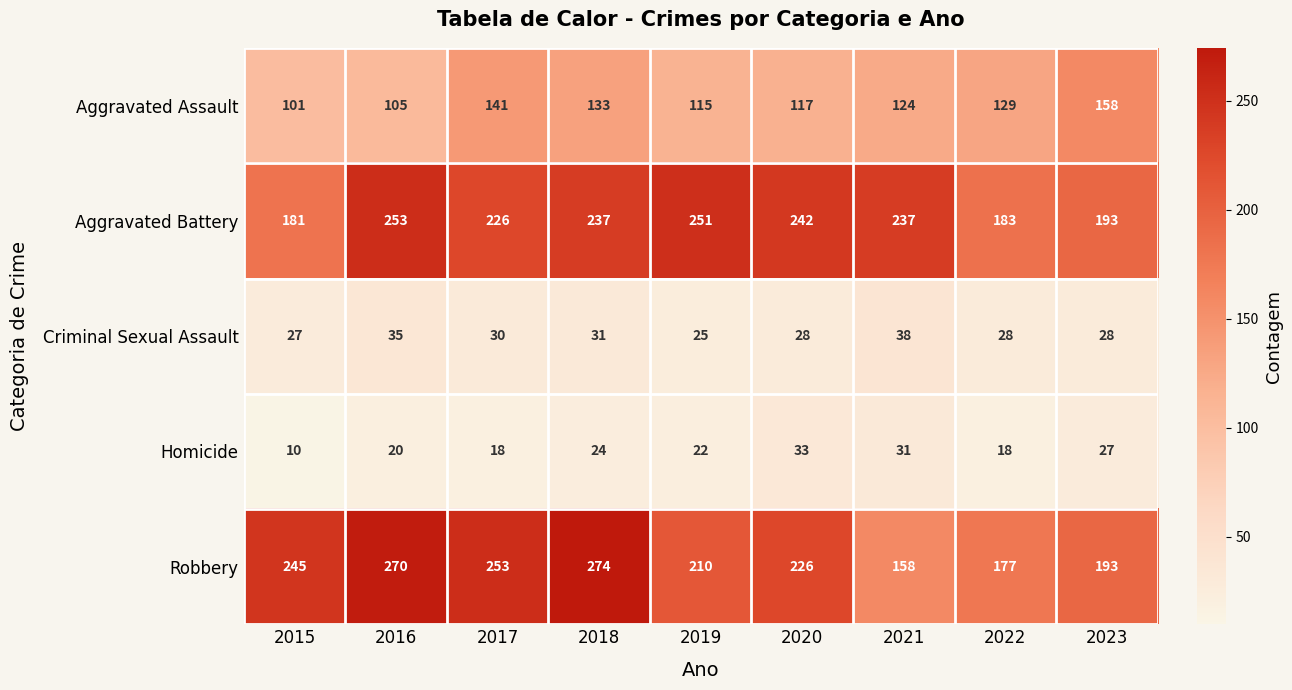

The Aggravated Assault series shows 151 at 2019. True or false?

False